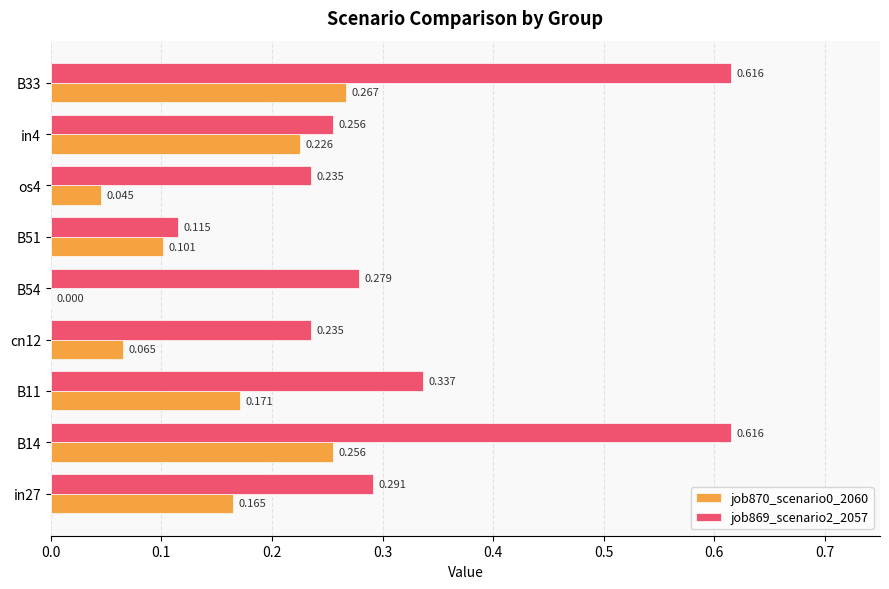

Is the value of job869_scenario2_2057 at B33 greater than the value of job870_scenario0_2060 at B54?

Yes